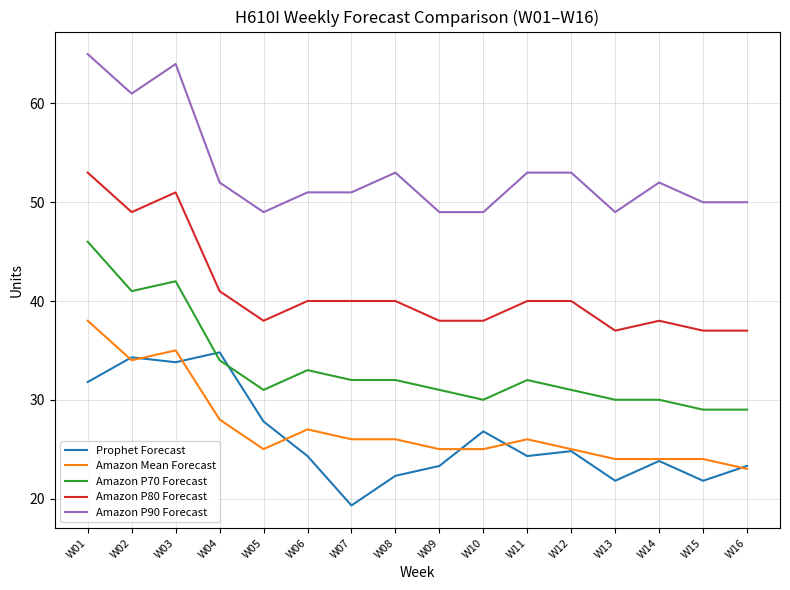

What is the maximum value shown in the chart?

65.0